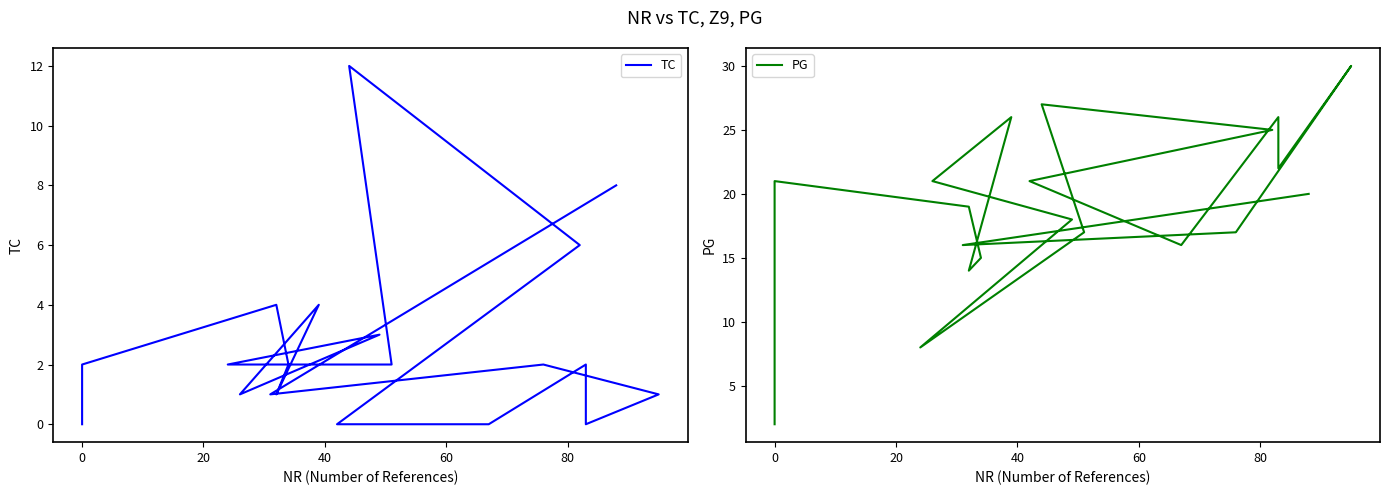

True or false: PG and TC cross at least once.

False